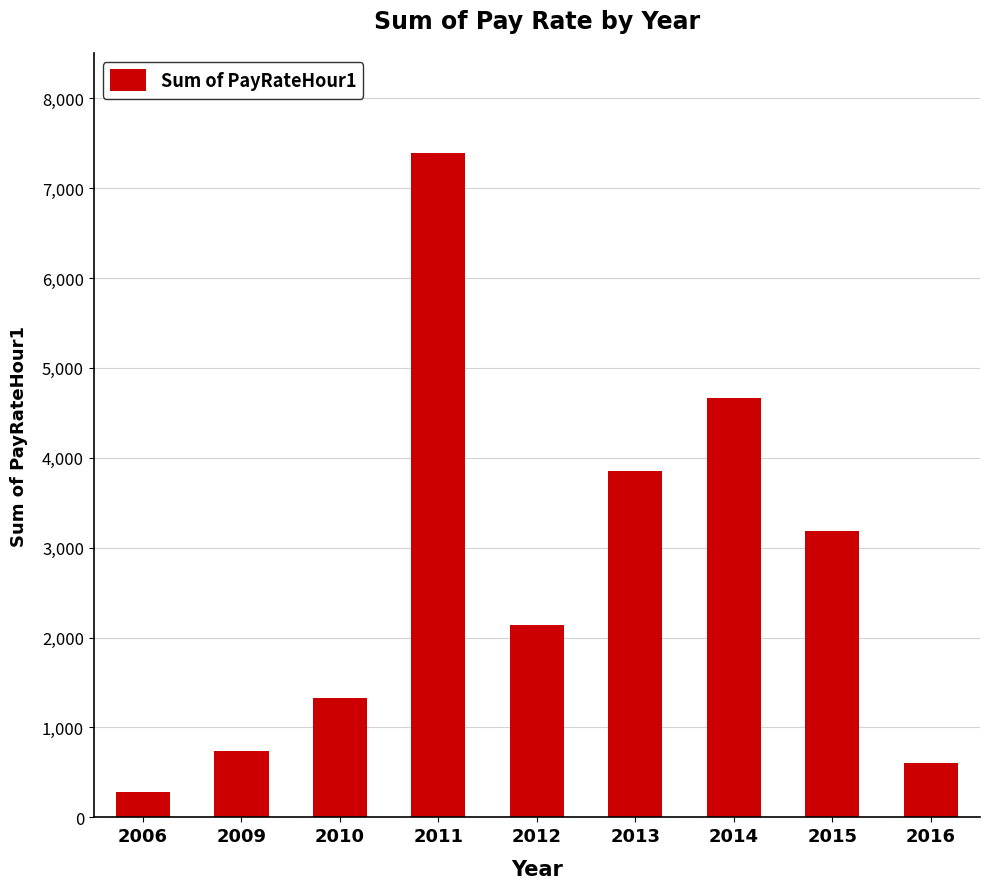

Which category has the highest value across all series?

2011